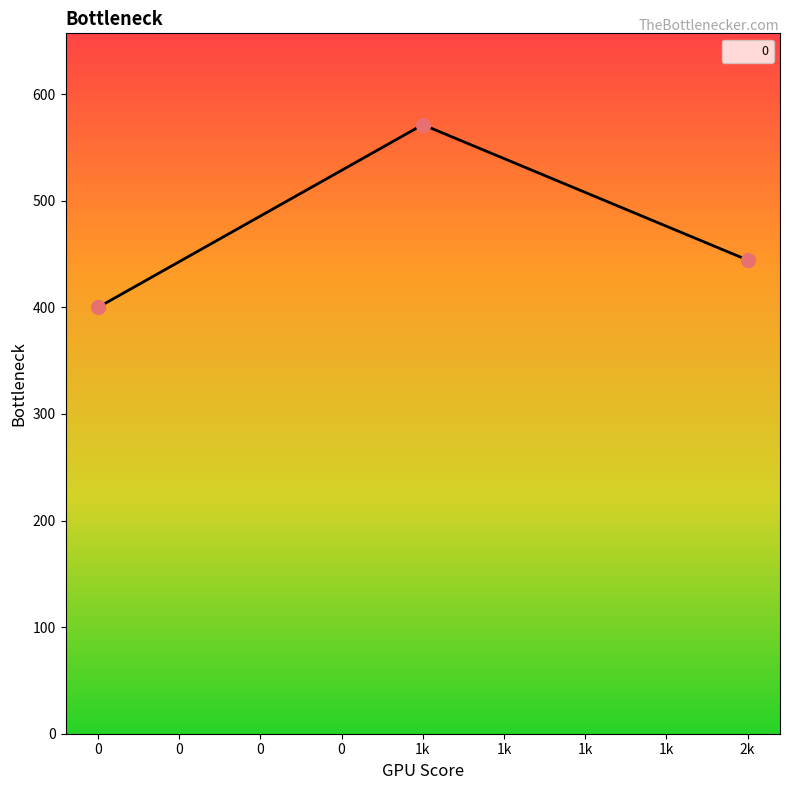

Between 1k and 2k, which is larger?

1k